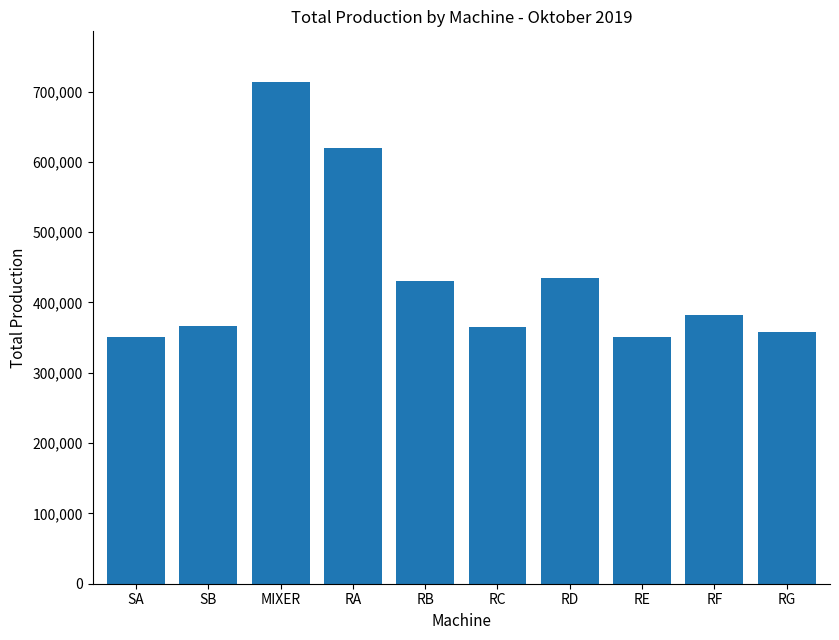

What is the change in value from SA to RG?

+7130